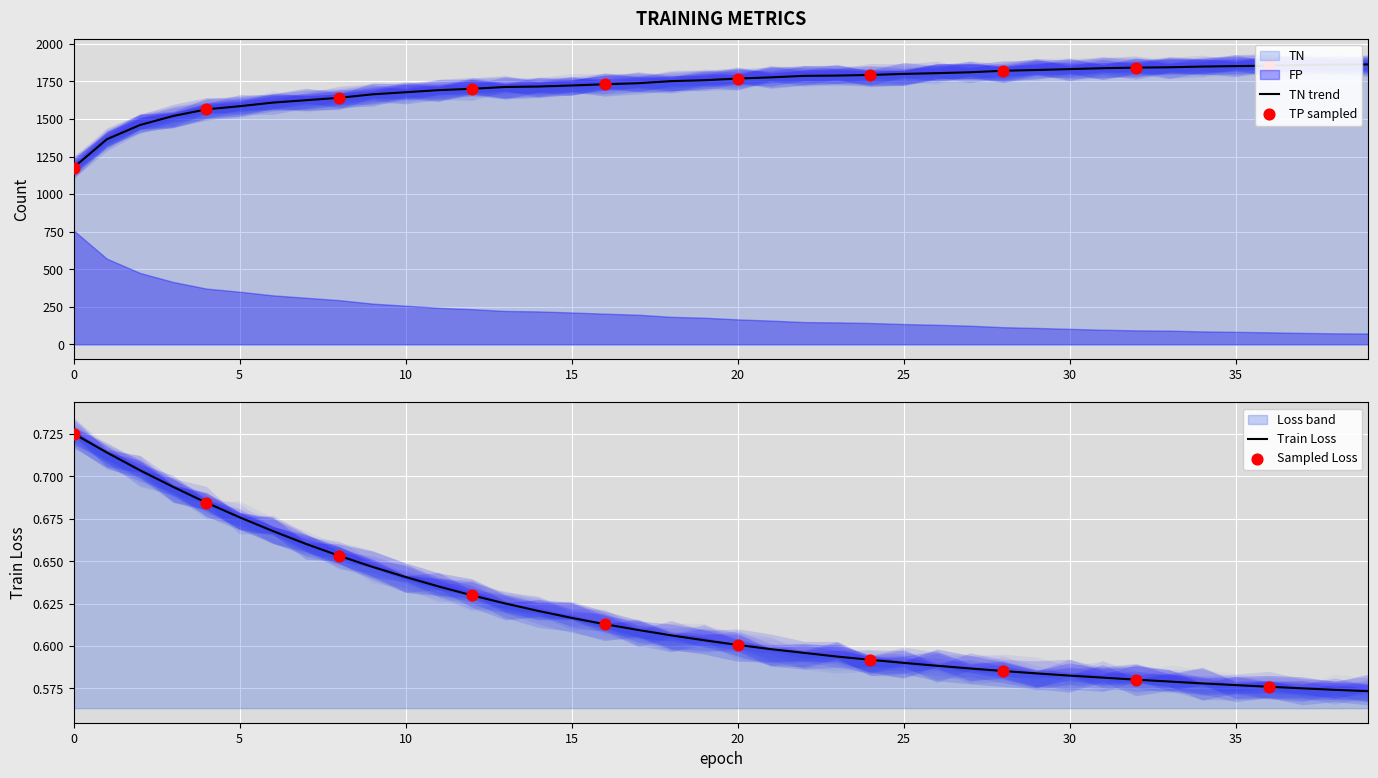

Which series reaches the maximum Y coordinate?

TN